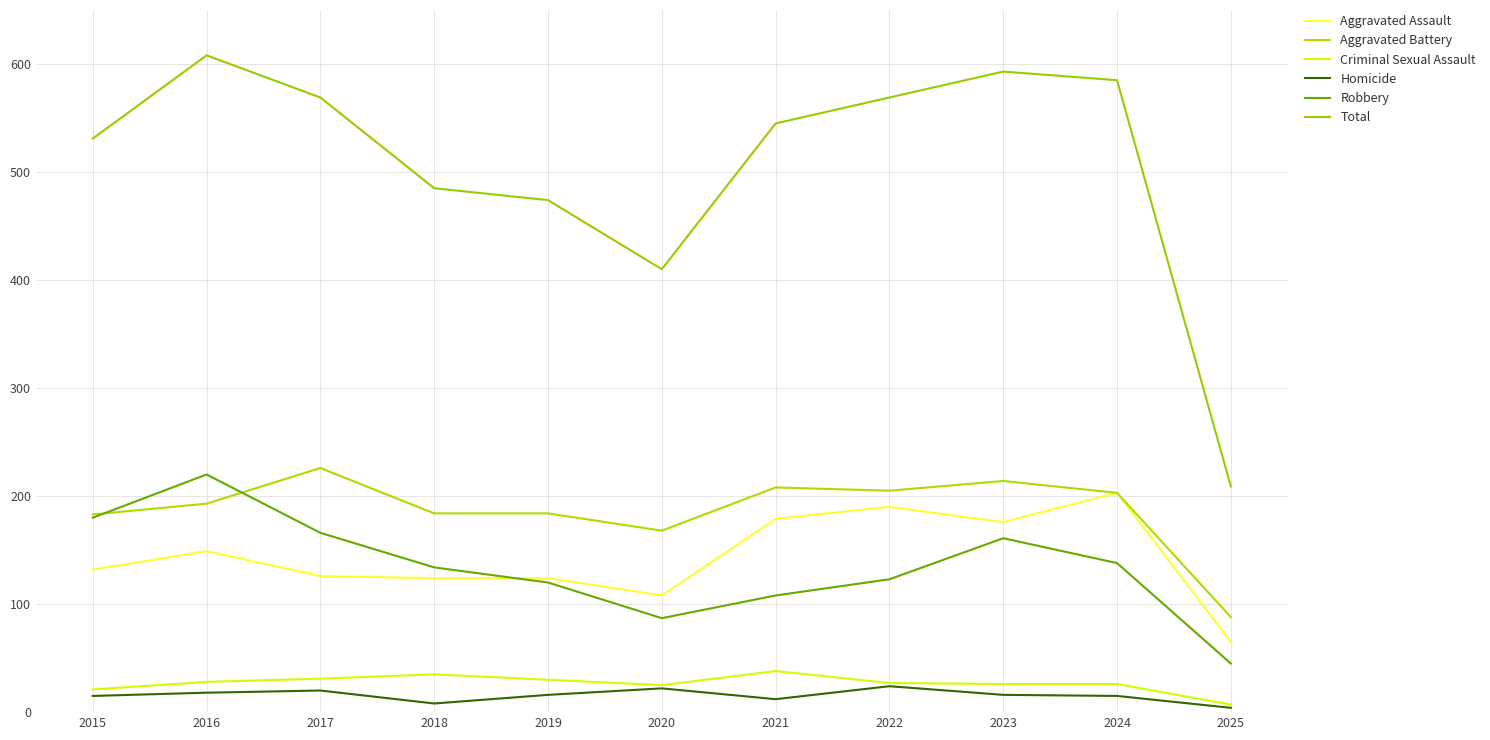

What is the value of the Robbery point at the 6th from the left?

87